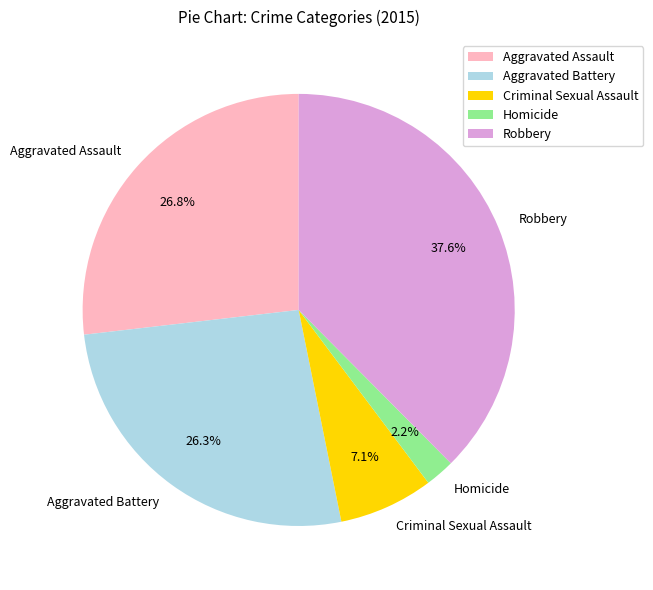

To the nearest percent, what portion does Aggravated Battery represent?

26%